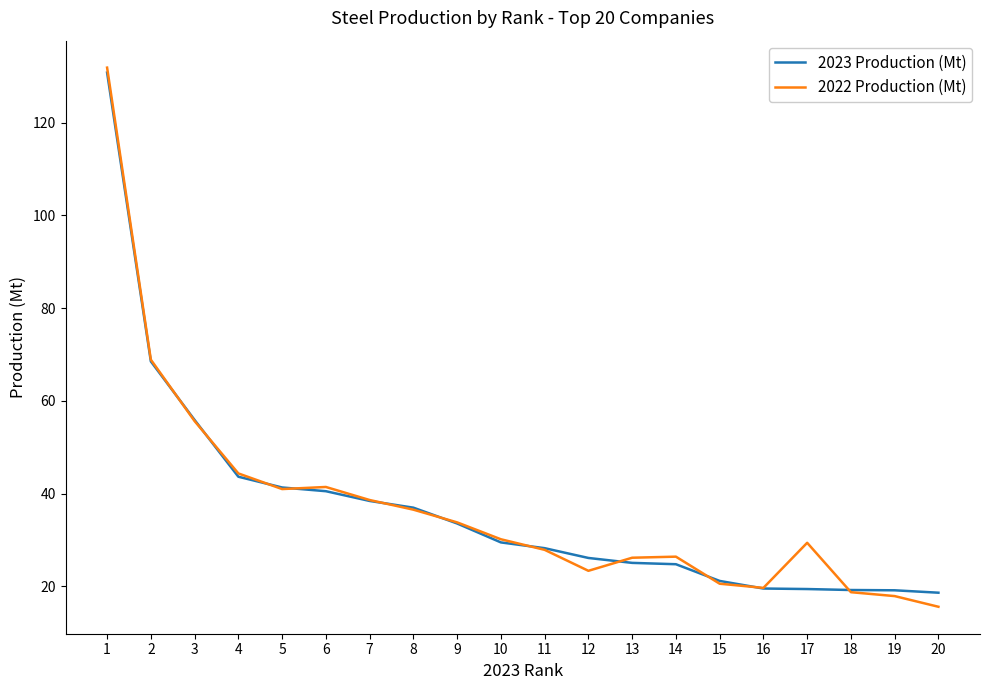

Which series has the largest range (max minus min)?

2022 Production (Mt)